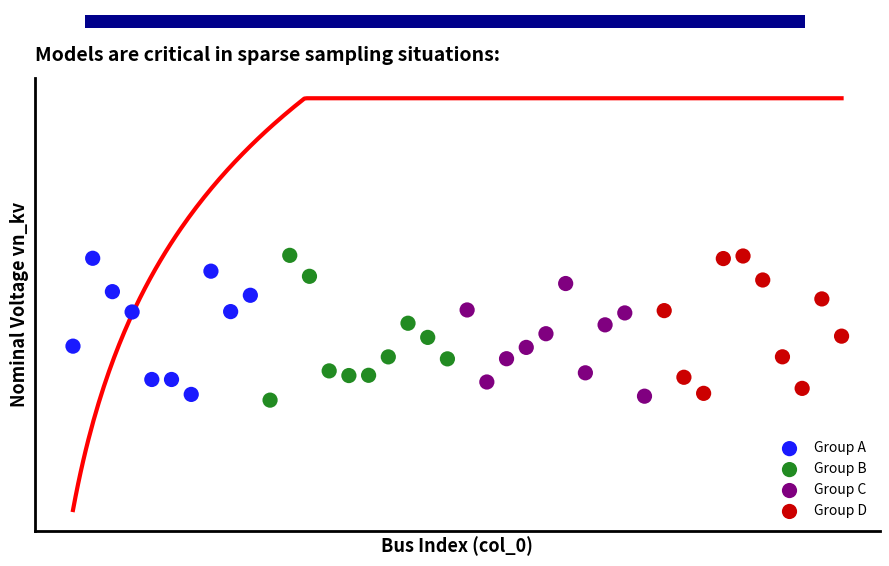

What are all the series names shown in the legend?

Group A, Group B, Group C, Group D